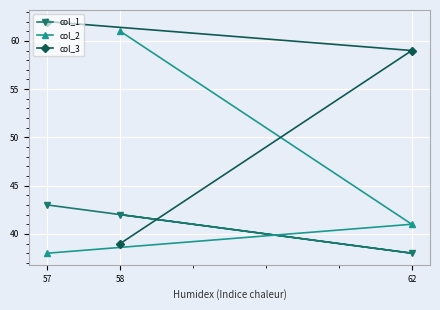

Where does the col_1 series first go above 42?

57